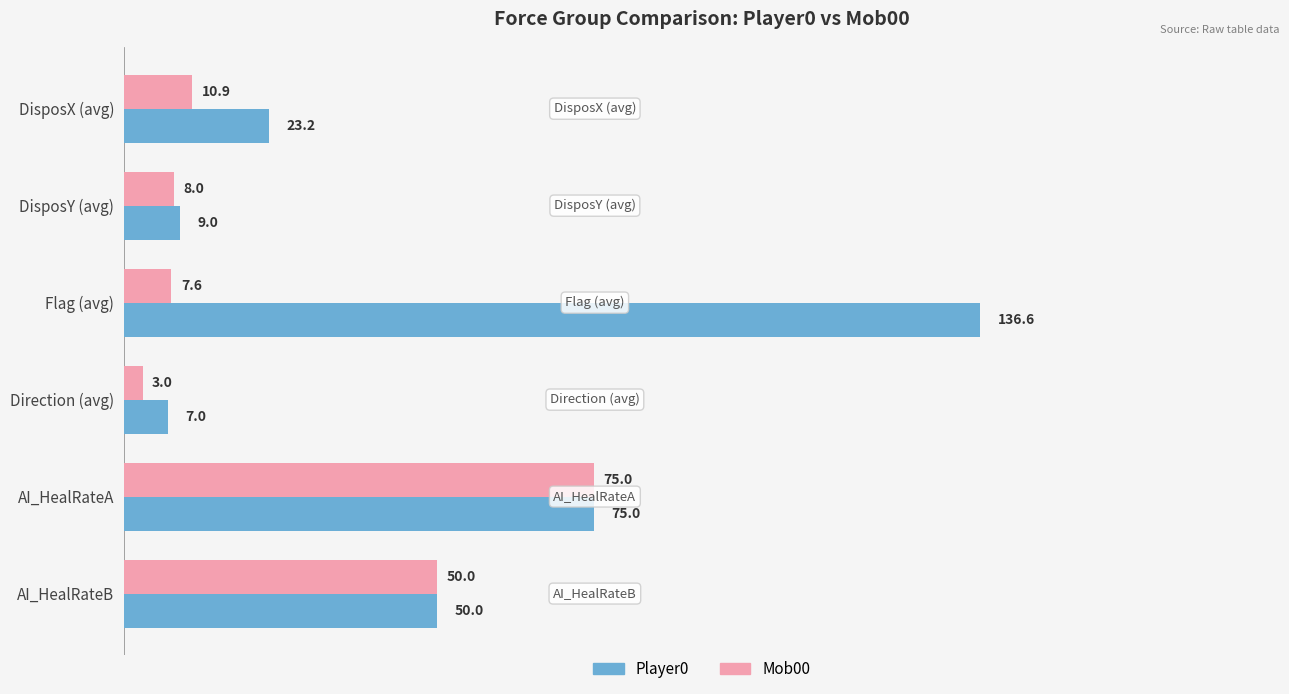

List the series in order of their peak value, lowest first.

Mob00, Player0